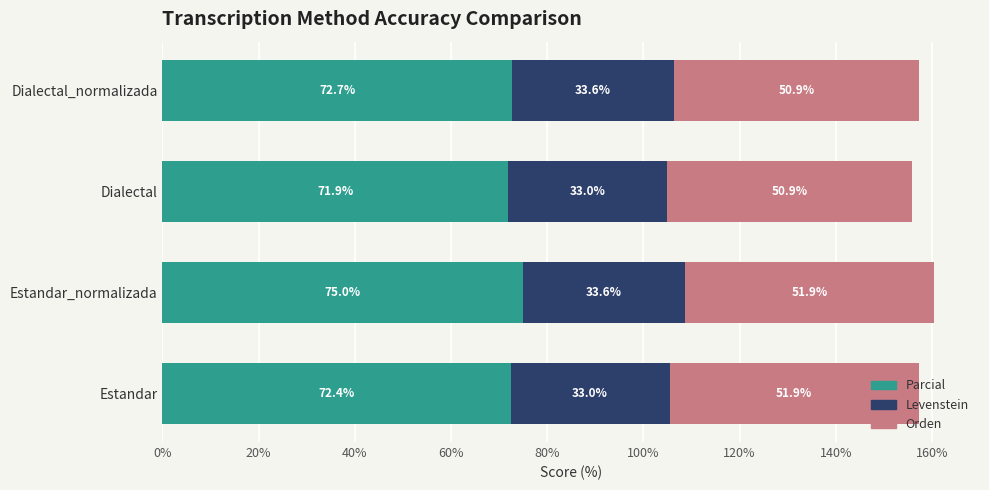

At which category is the sum across all series the highest?

Estandar_normalizada